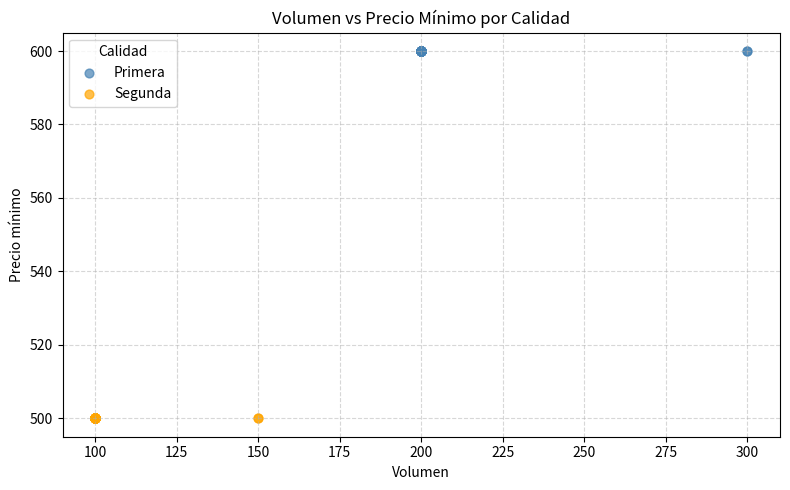

Which series reaches the maximum Y coordinate?

Primera